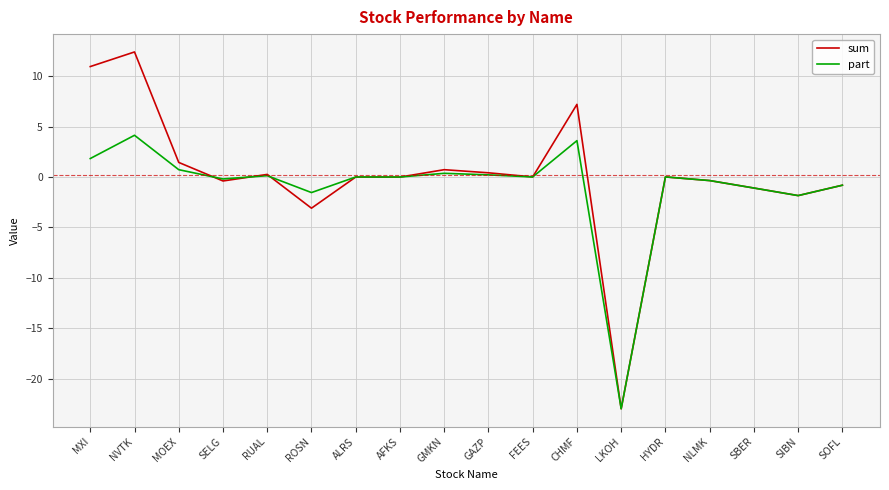

How many lines are shown in the chart?

2